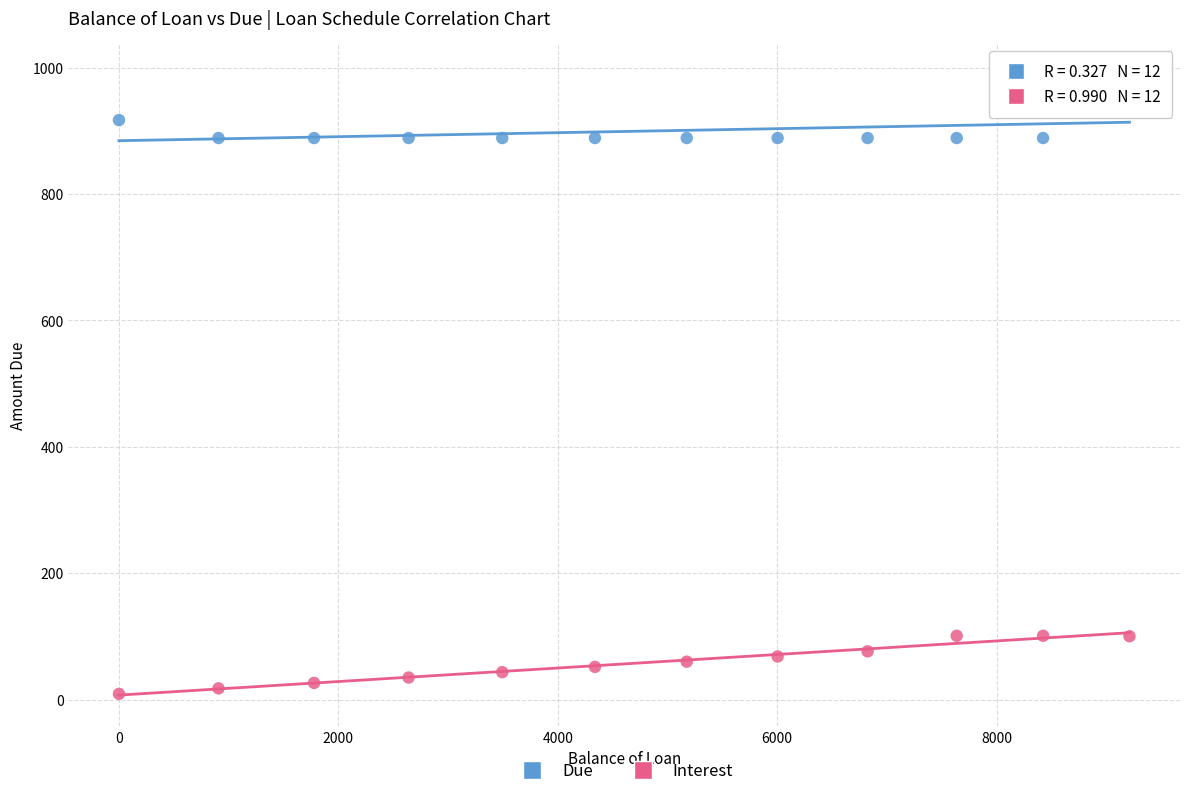

Which series has the widest spread of Y values?

Due